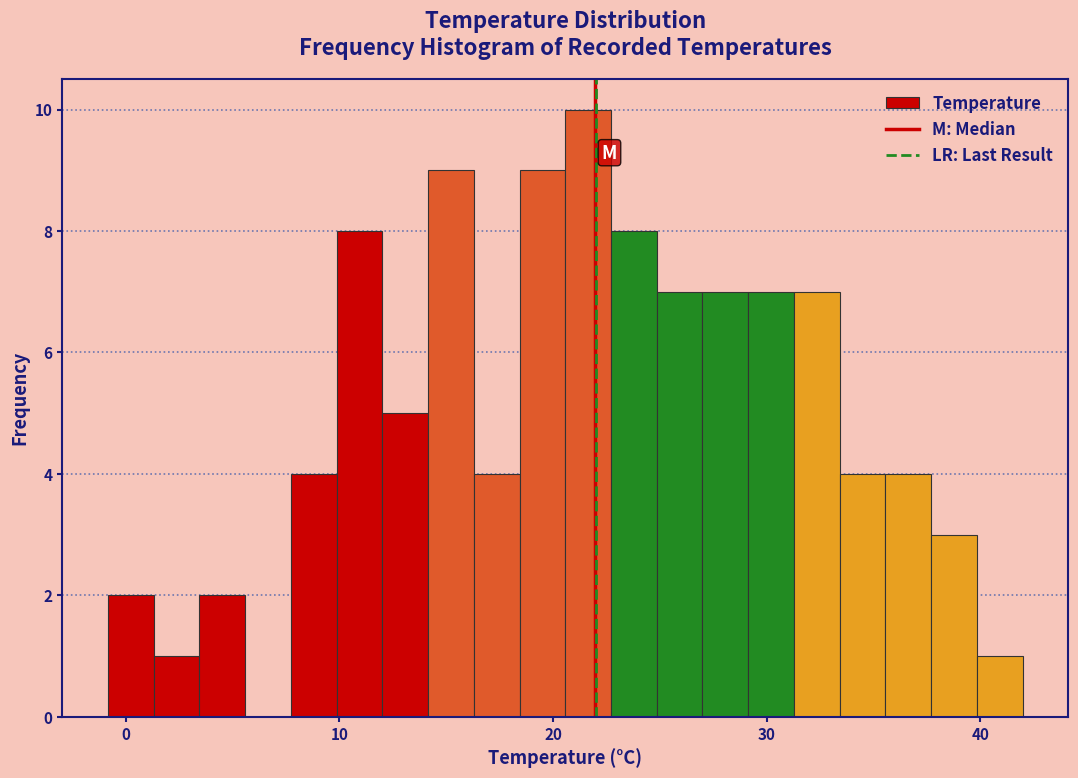

Around what value on the x-axis is the tallest bar? Give the approximate position of its centre, as read against the axis.

22